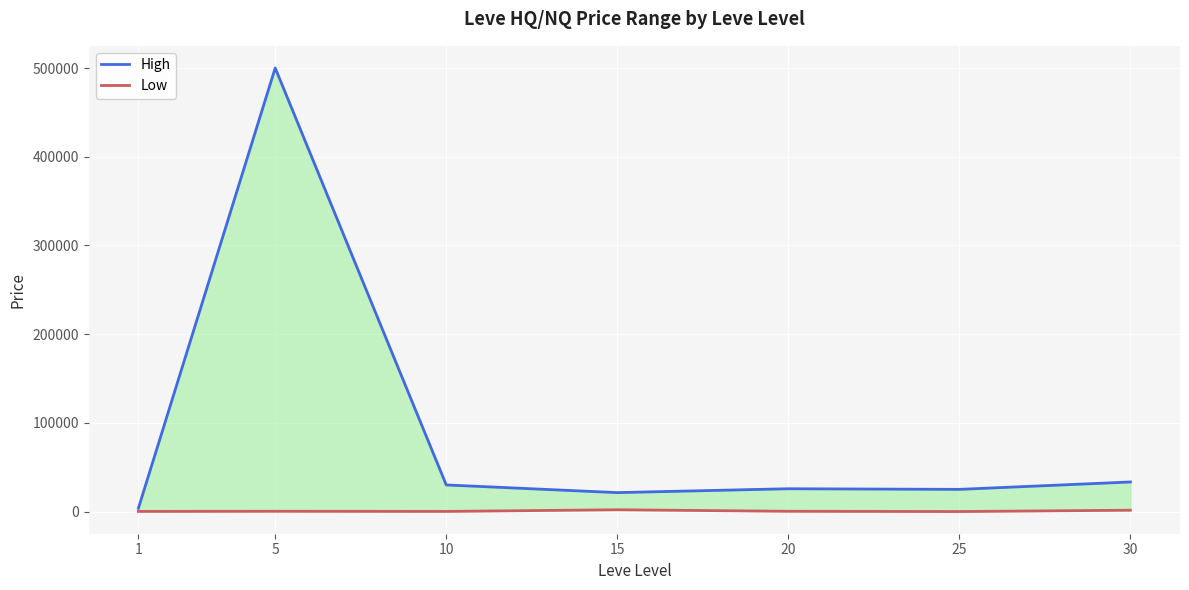

Between 25 and 30, which series saw the biggest shift?

High